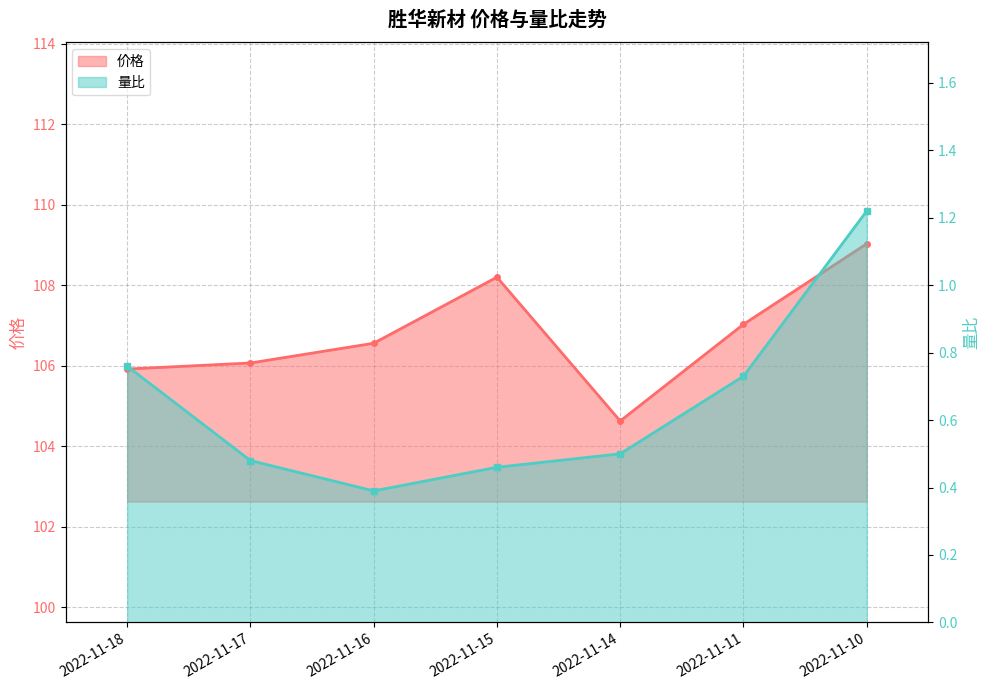

How many 量比 values are between 0 and 1?

6